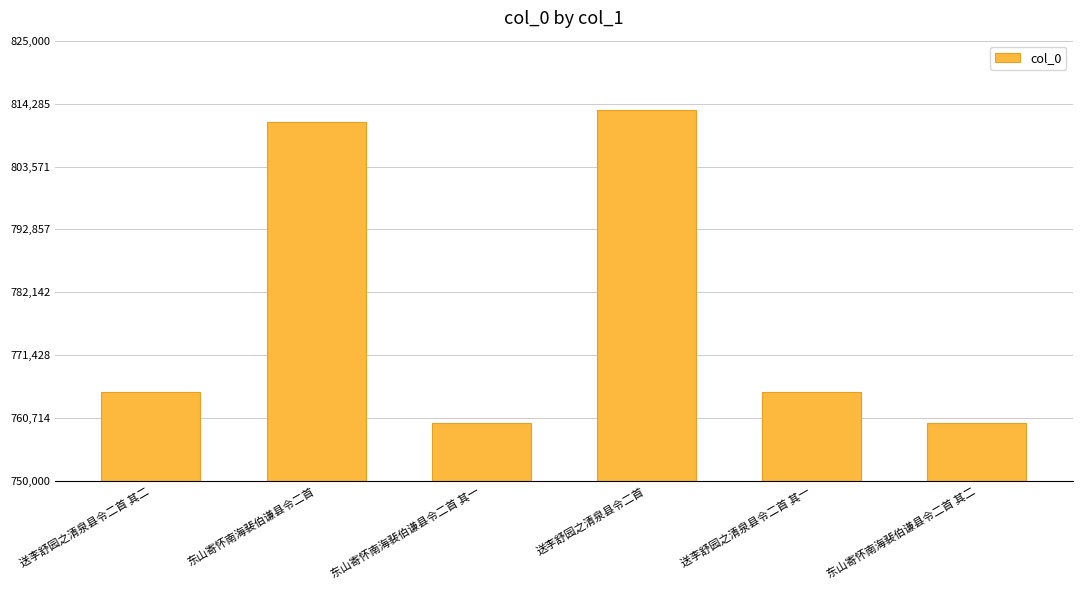

True or false: the data shows 275276 at 东山寄怀南海裴伯谦县令二首 其二.

False